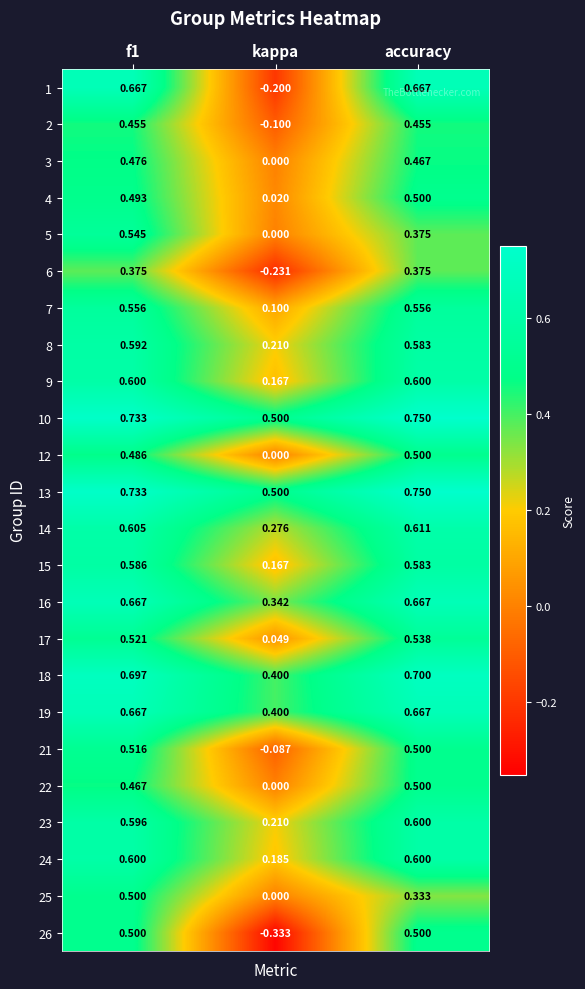

Where is 17 nearest to the value 0?

kappa